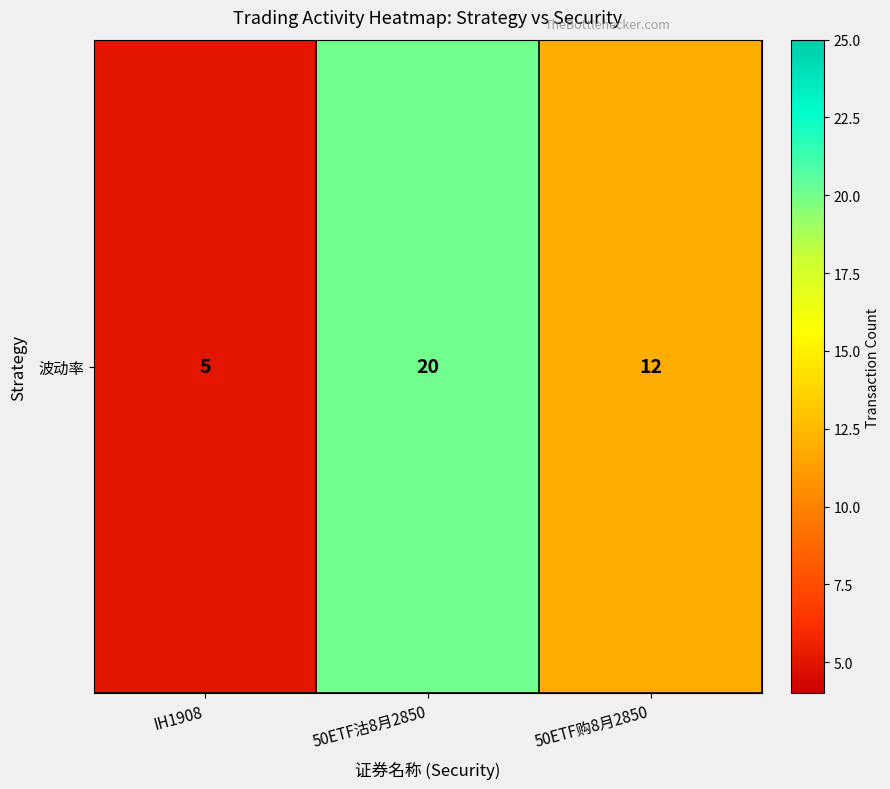

What is the change in value from IH1908 to 50ETF购8月2850?

+7